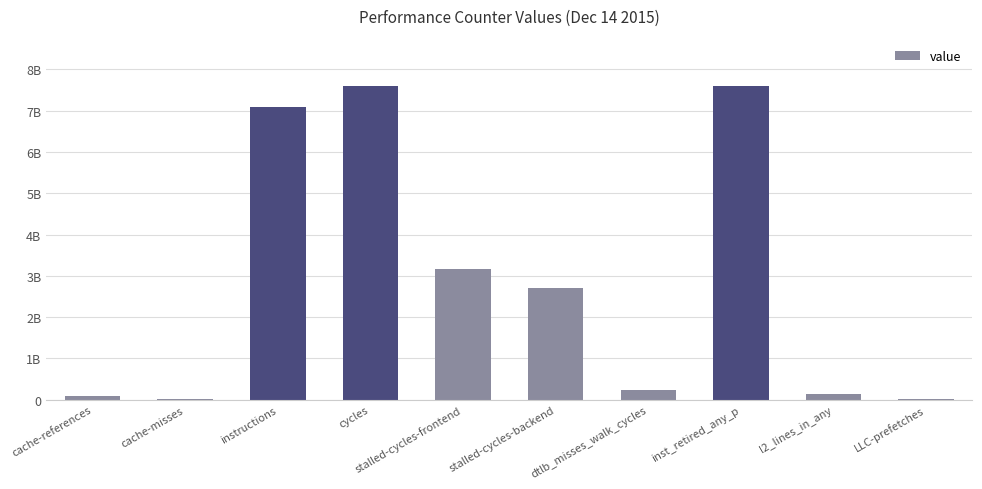

Reading left to right, transcribe all the data shown in this chart.

cache-references=0.1	cache-misses=0.0	instructions=7.1	cycles=7.6	stalled-cycles-frontend=3.2	stalled-cycles-backend=2.7	dtlb_misses_walk_cycles=0.2	inst_retired_any_p=7.6	l2_lines_in_any=0.1	LLC-prefetches=0.0